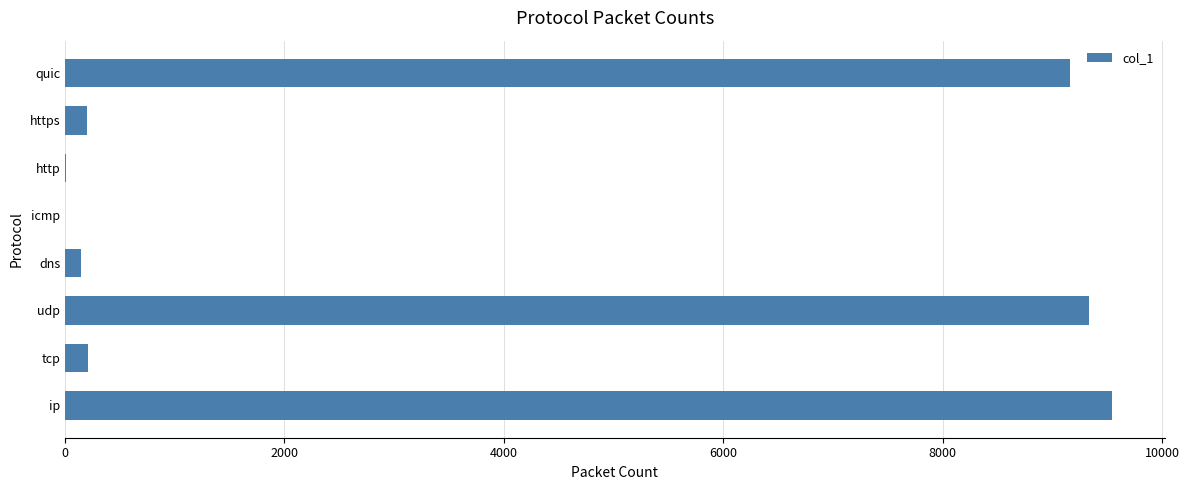

The value at ip is 16547. True or false?

False